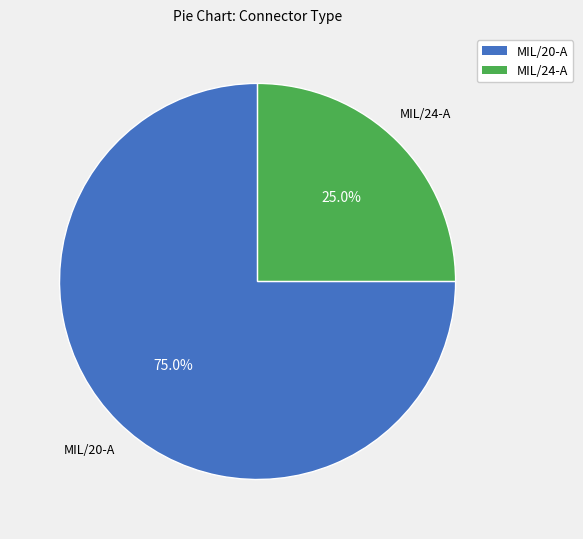

How many slices are in this pie chart?

2